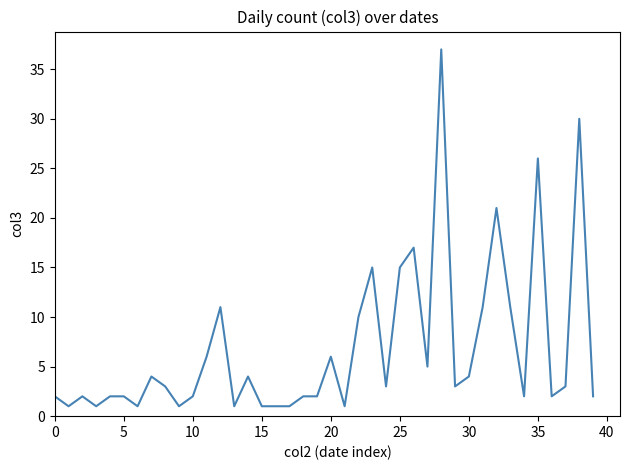

Count the number of categories in the chart.

40